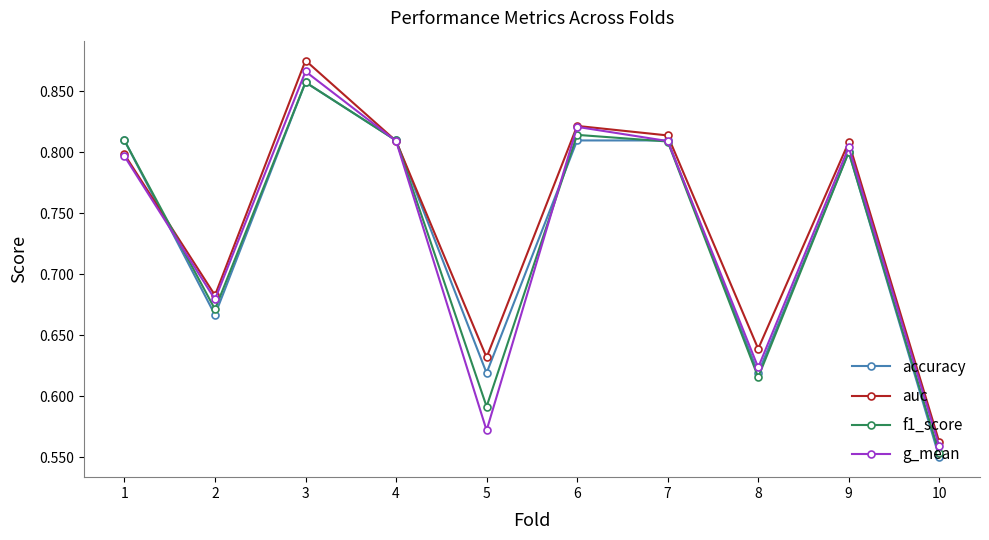

What is the total value across all series at 5?

2.4